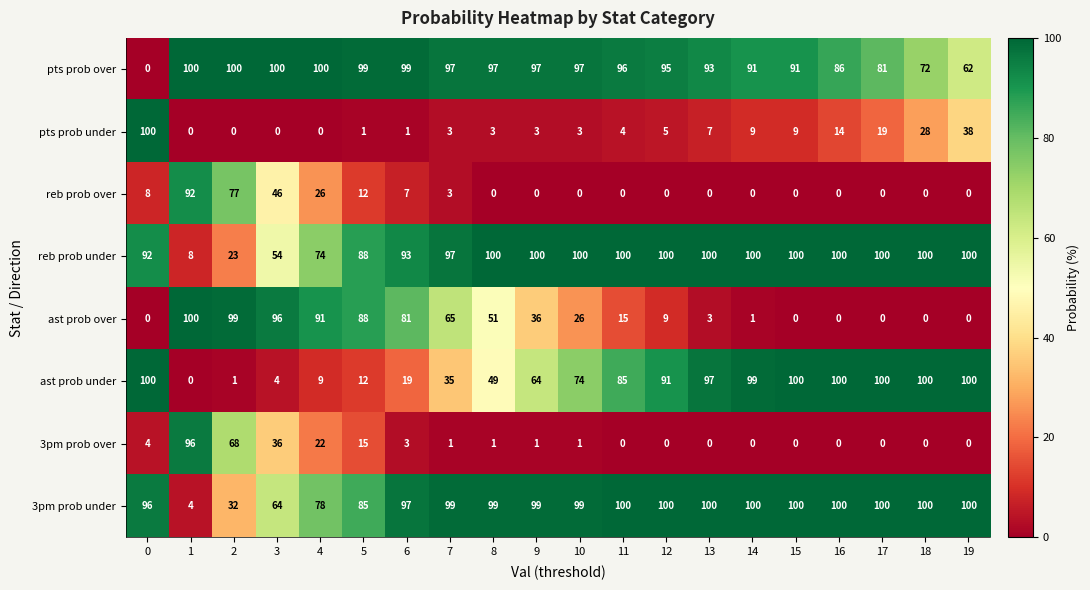

The value of pts prob under at 0 is 100. True or false?

True